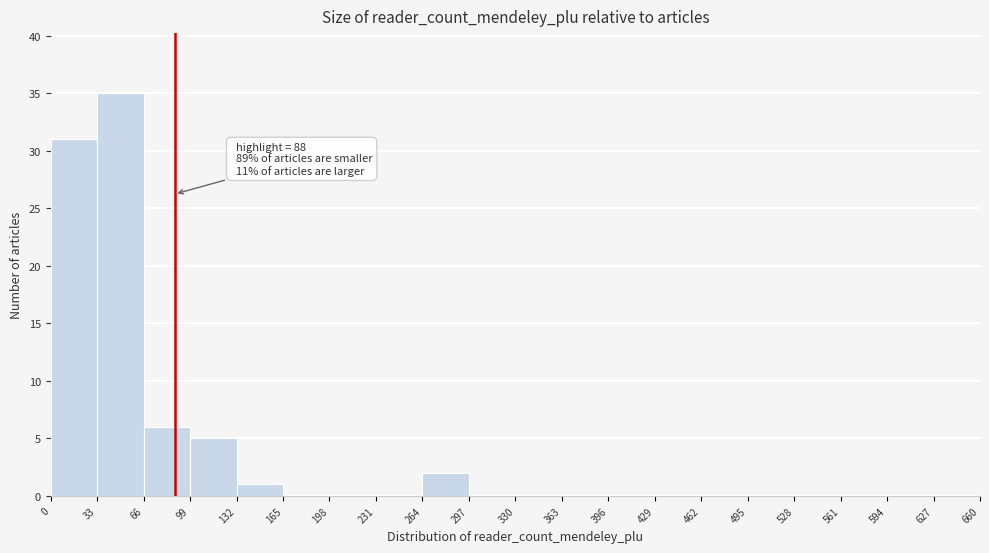

Over which range of the x-axis is the bar tallest?

33 to 66